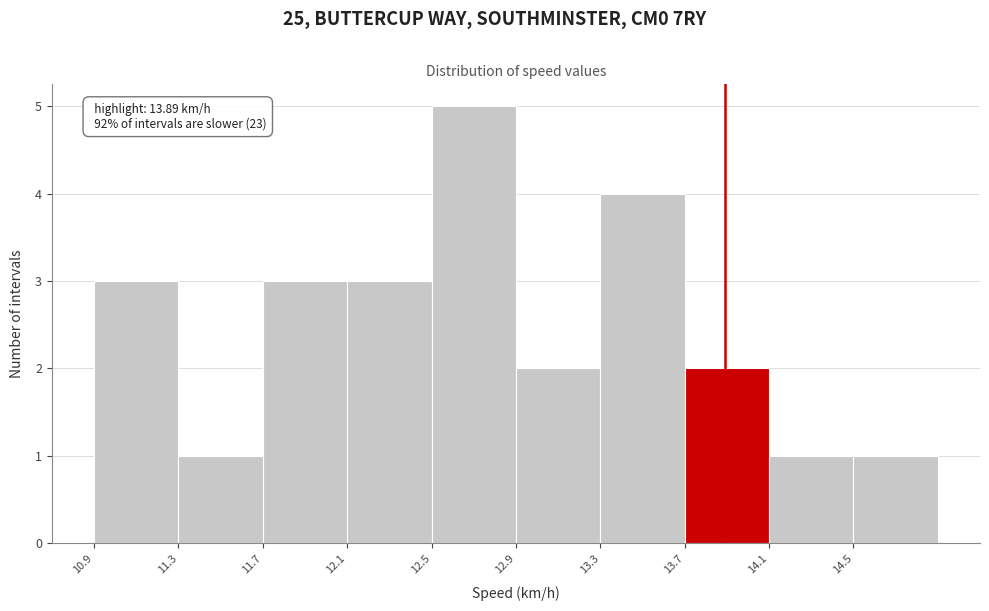

Over which range of the x-axis is the bar tallest?

12.50 to 12.90